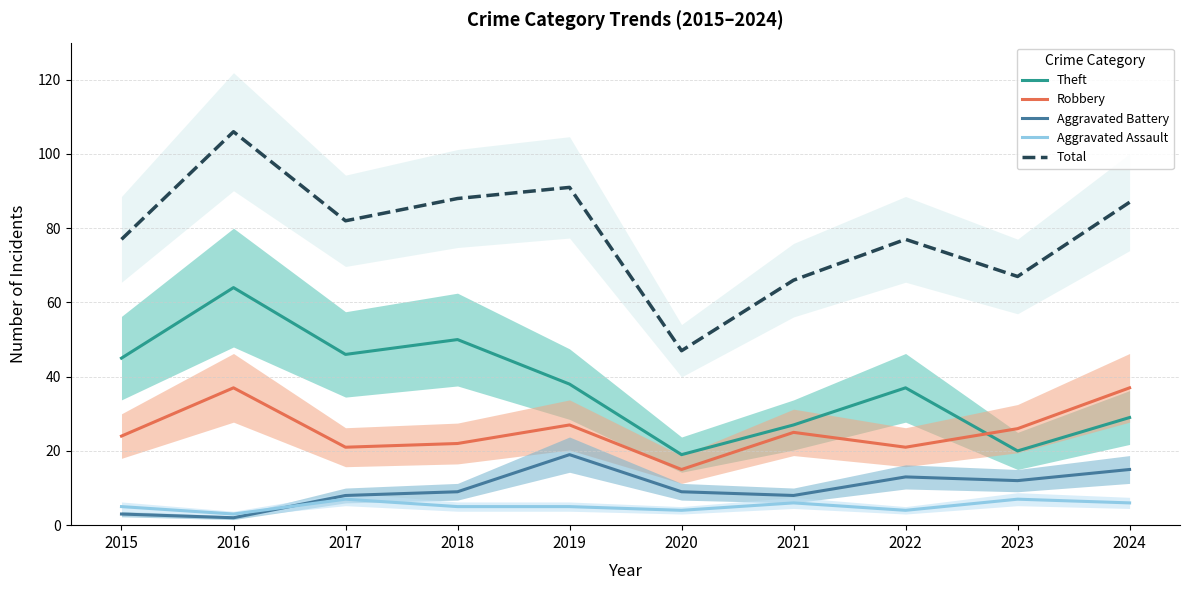

True or false: Total has a value of 82 at 2017.

True